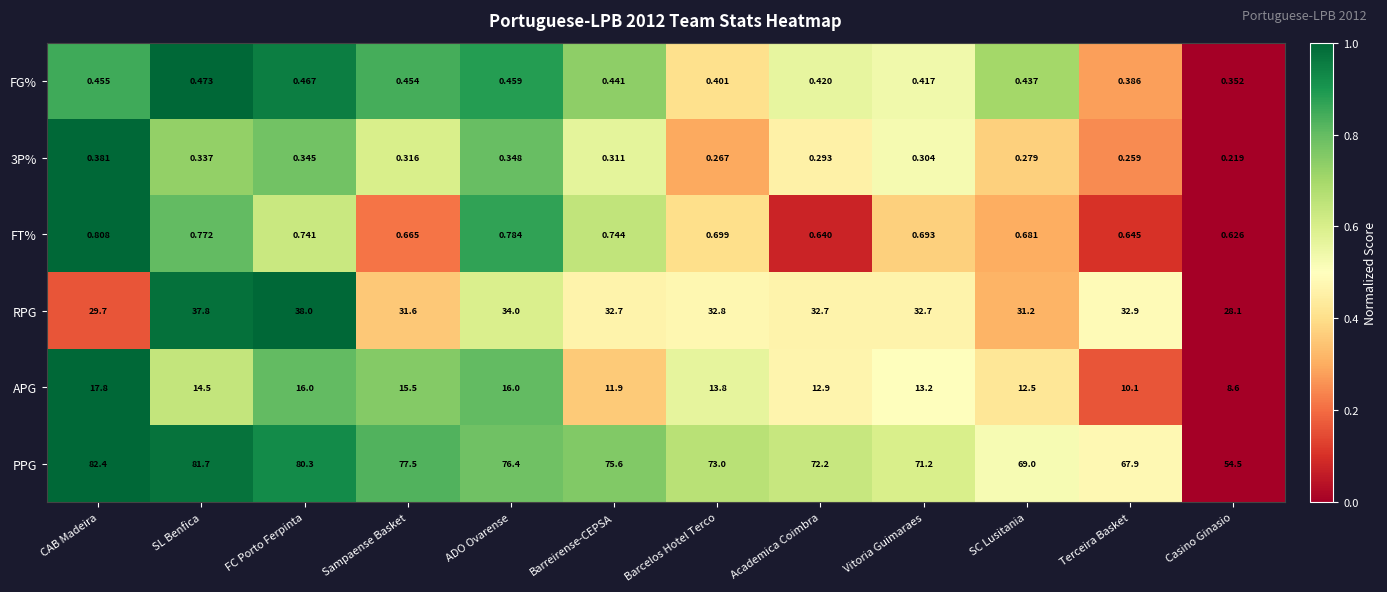

At which category is the sum across all series the highest?

FC Porto Ferpinta